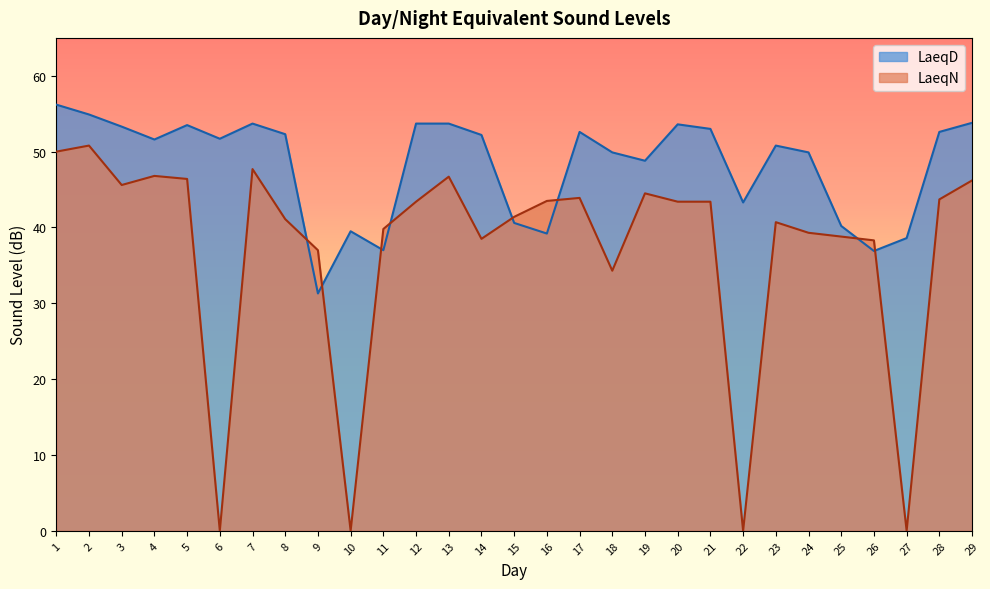

Where is the first local minimum for LaeqN?

3